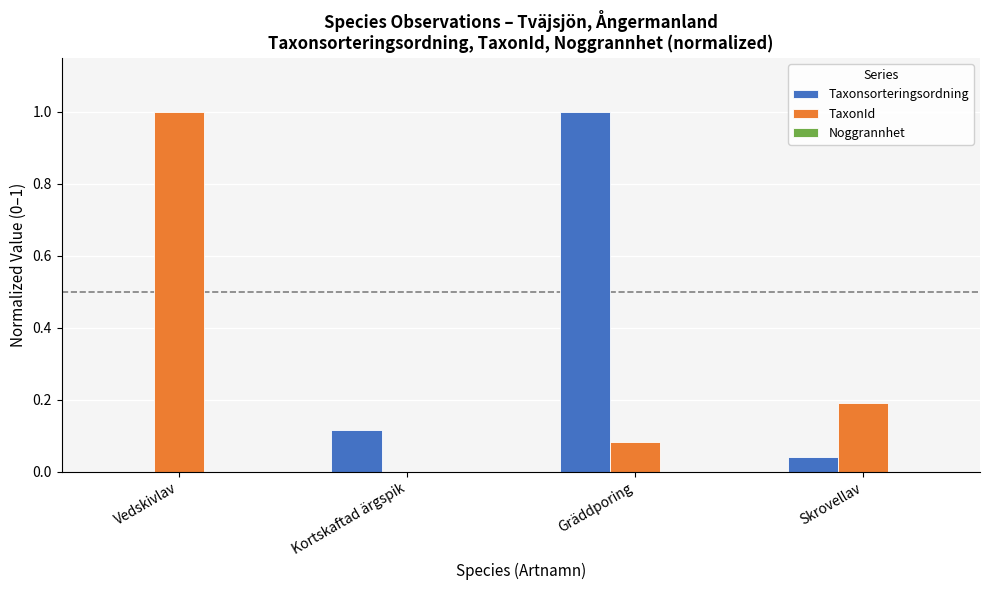

Which series changed the most between Vedskivlav and Skrovellav?

TaxonId